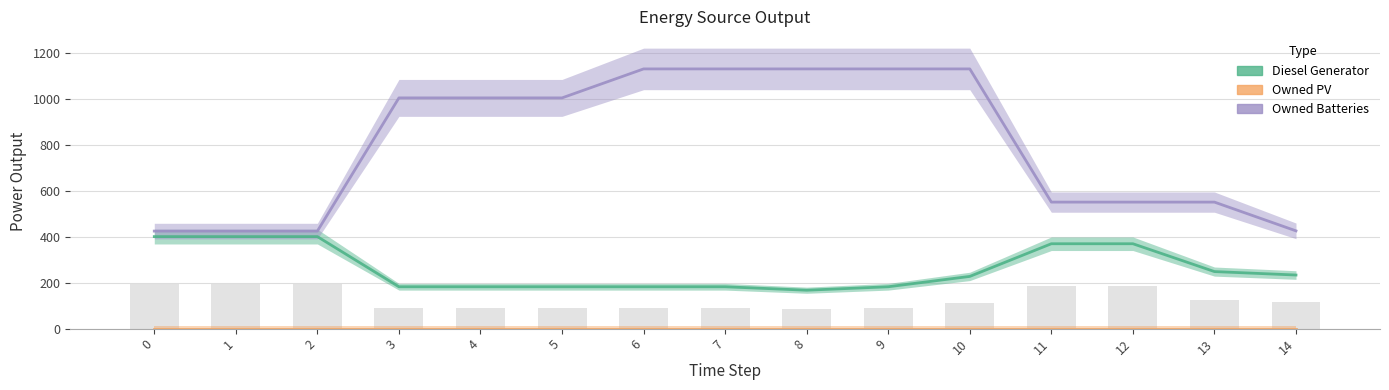

List the series in order of their peak value, lowest first.

Owned PV, Diesel Generator, Owned Batteries